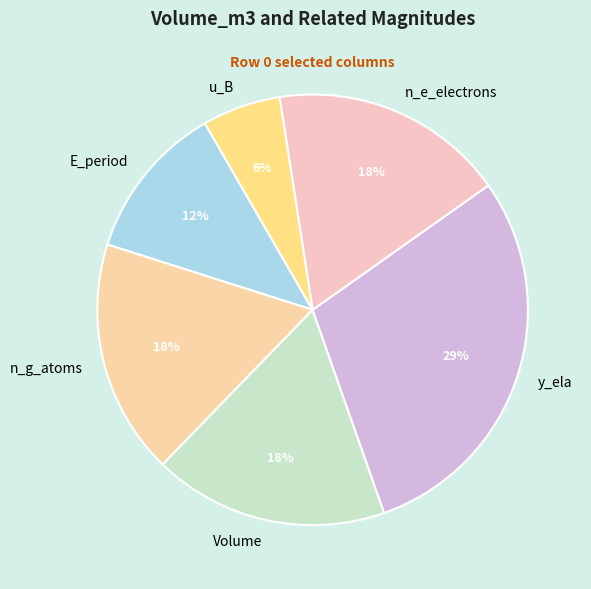

What is the smallest slice in the pie chart?

u_B